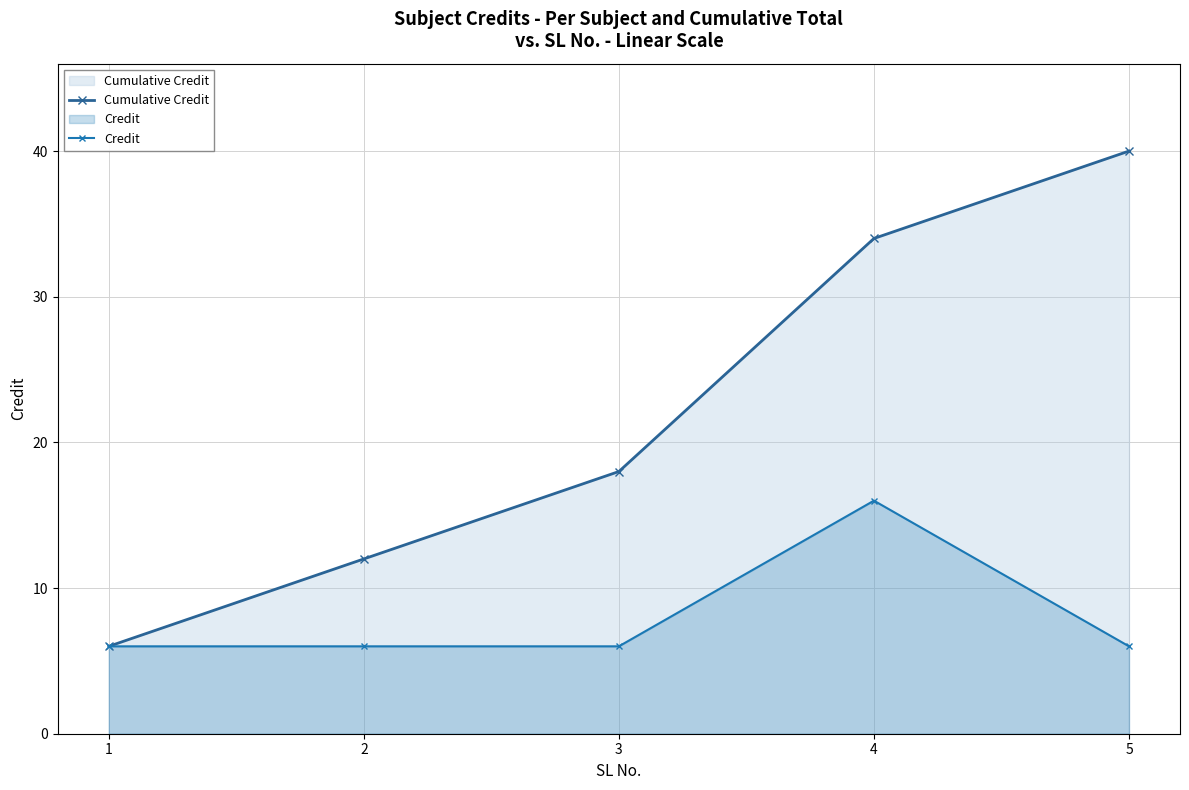

Which series changed the most between 1 and 5?

Cumulative Credit